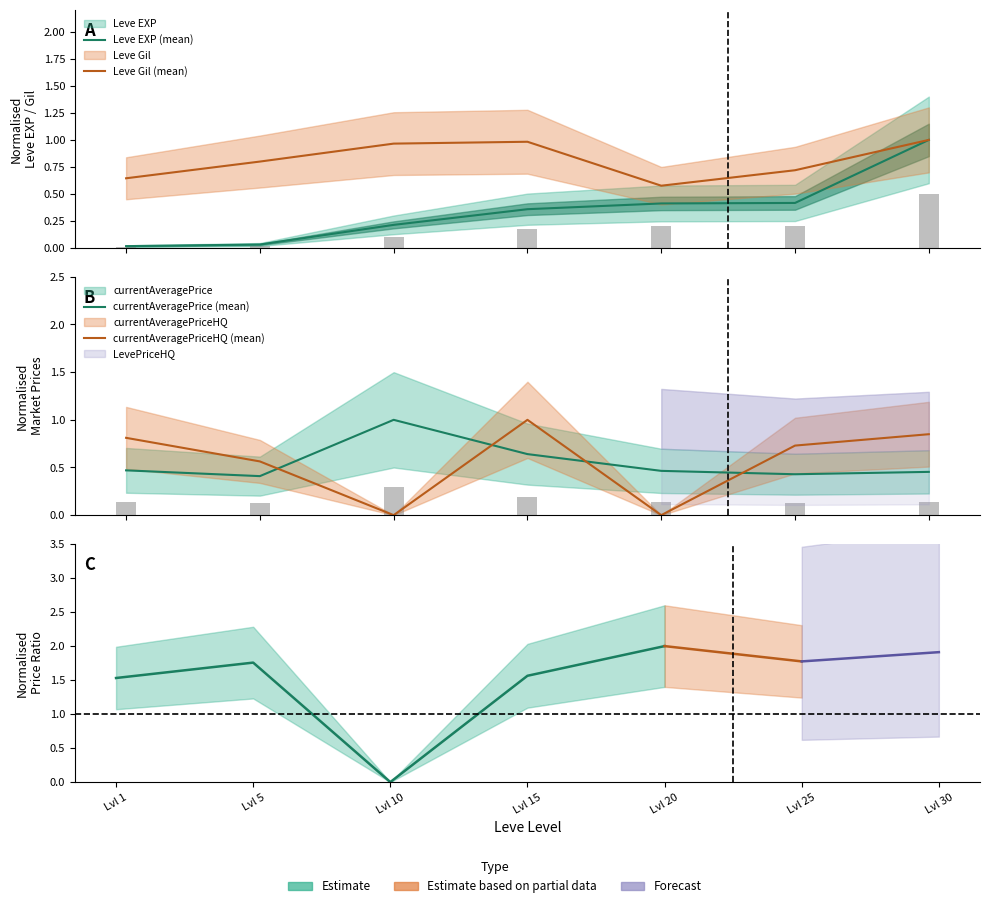

The value of currentAveragePrice (mean) at Lvl 1 is 0.5. True or false?

True